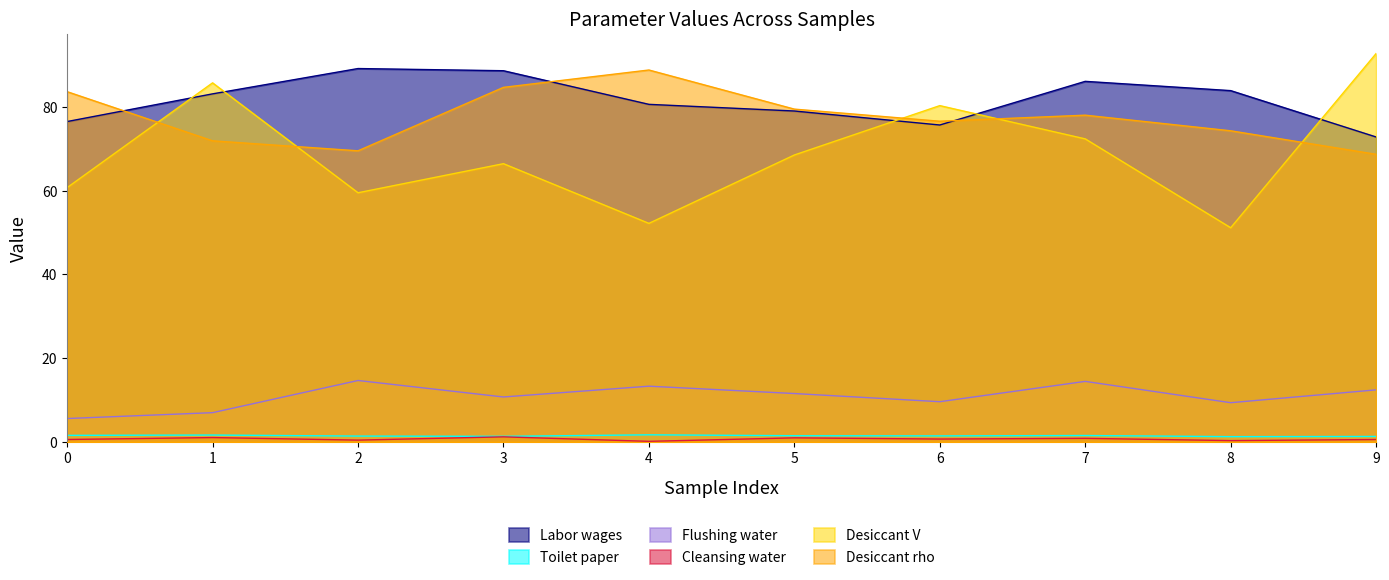

Which series has the largest total across all categories?

Labor wages